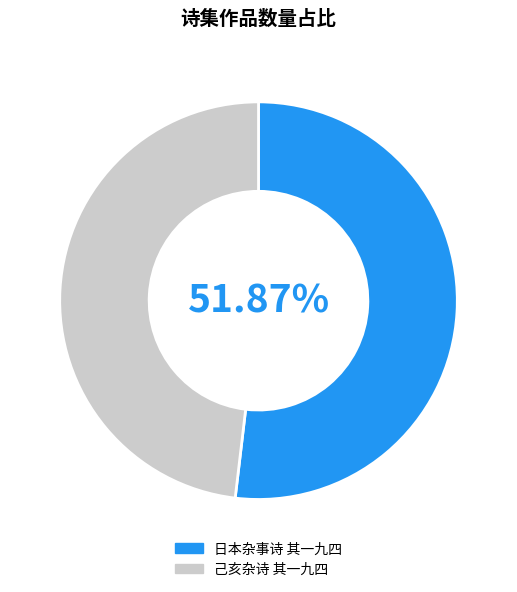

Do 己亥杂诗 其一九四 and 日本杂事诗 其一九四 together represent more than half of the pie?

Yes